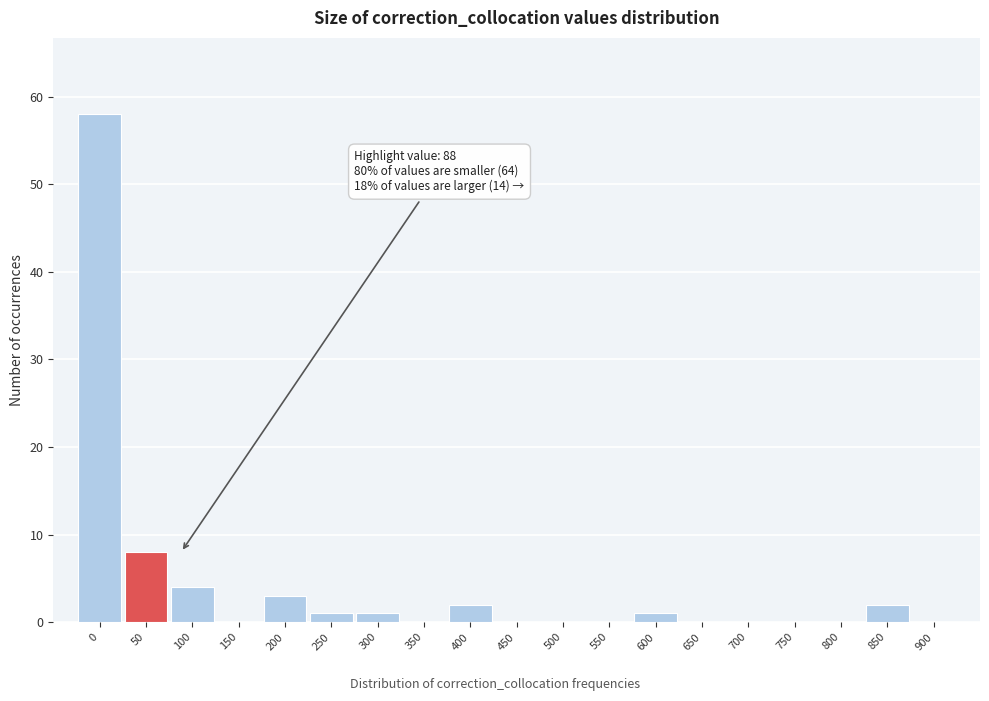

Reading left to right, extract all data points from this chart.

0=58	50=8	100=4	150=0	200=3	250=1	300=1	350=0	400=2	450=0	500=0	550=0	600=1	650=0	700=0	750=0	800=0	850=2	900=0